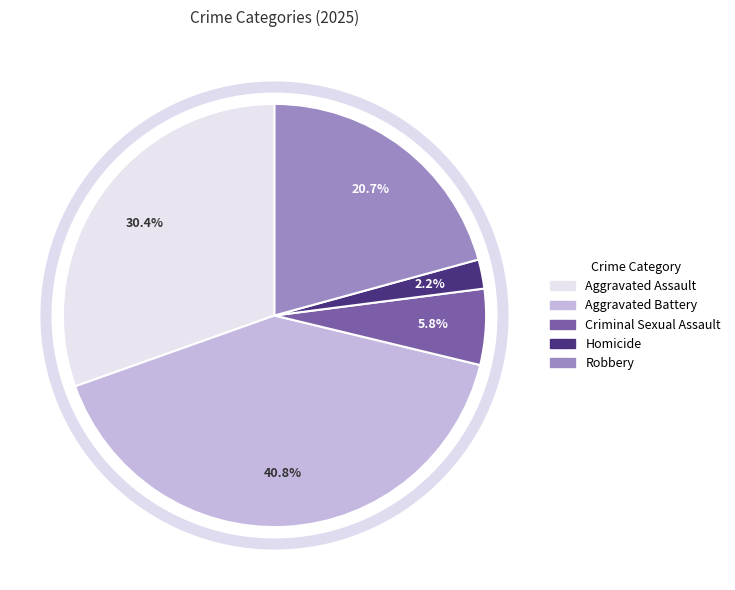

Which has a higher value, Aggravated Battery or Homicide?

Aggravated Battery